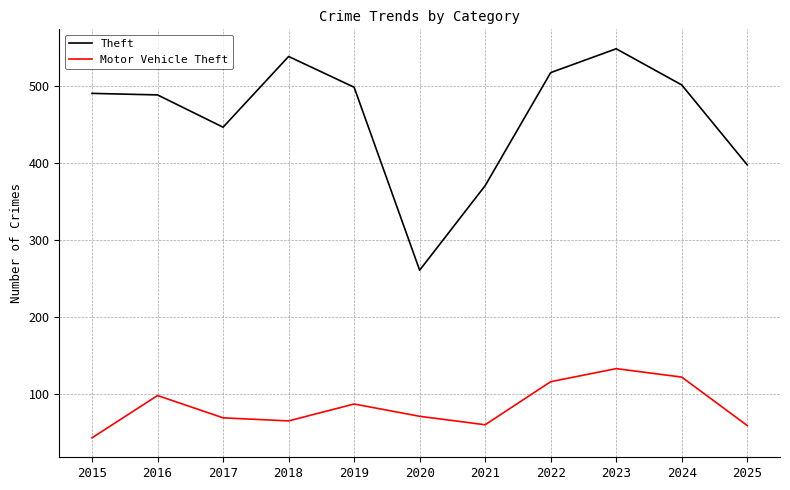

What is the difference between the highest and lowest values at 2019?

412